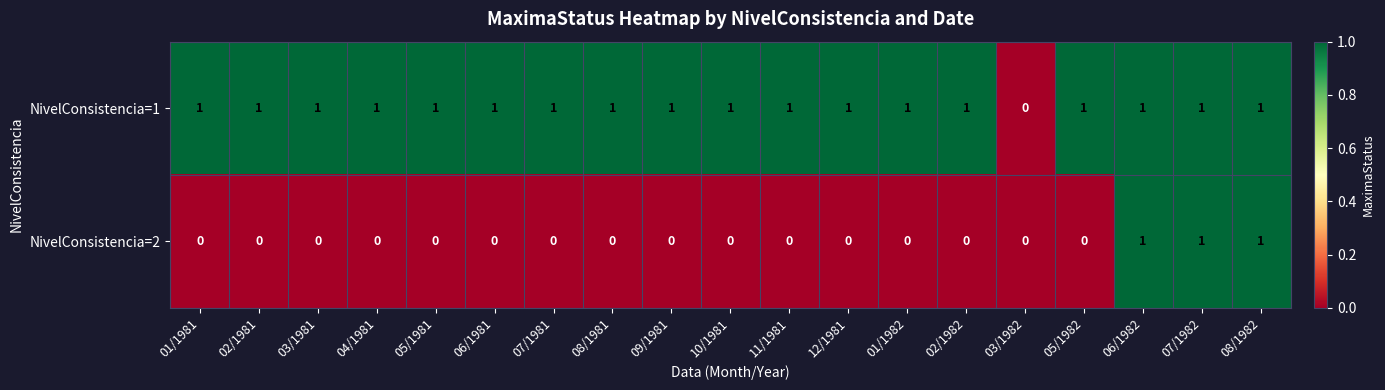

Which series has the largest total across all categories?

NivelConsistencia=1